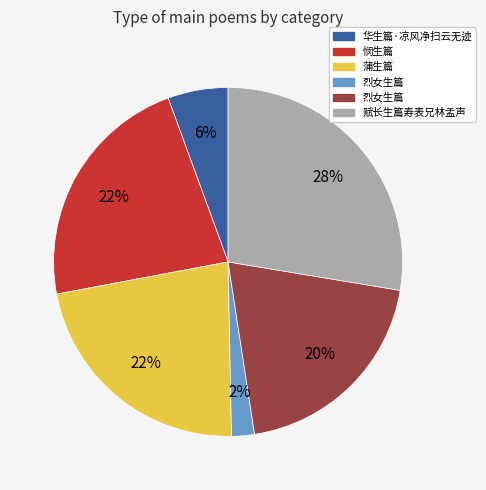

To the nearest percent, what is the average slice percentage?

17%